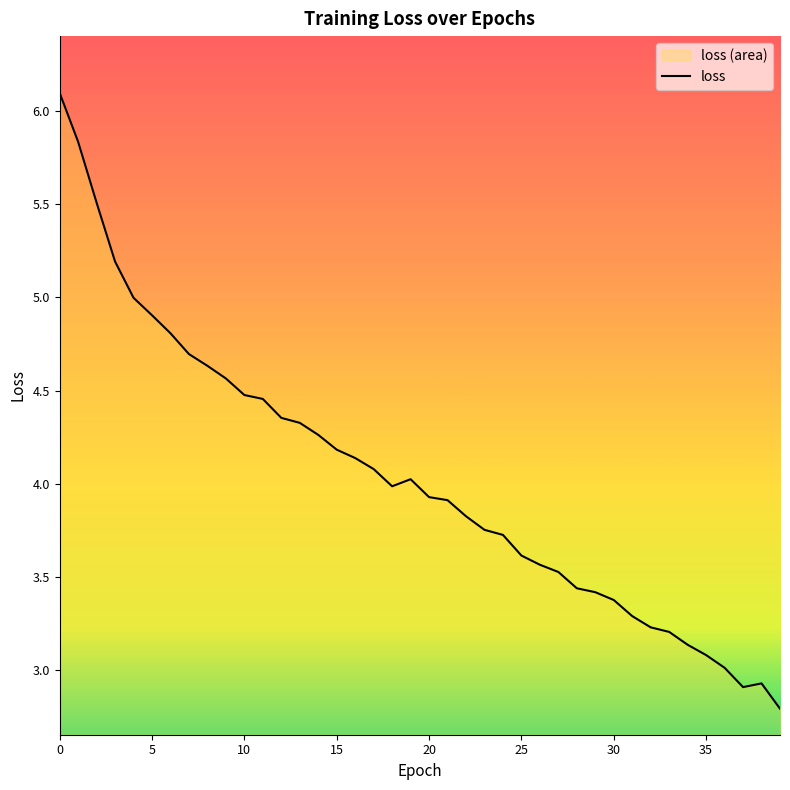

What is the maximum value shown in the chart?

6.1